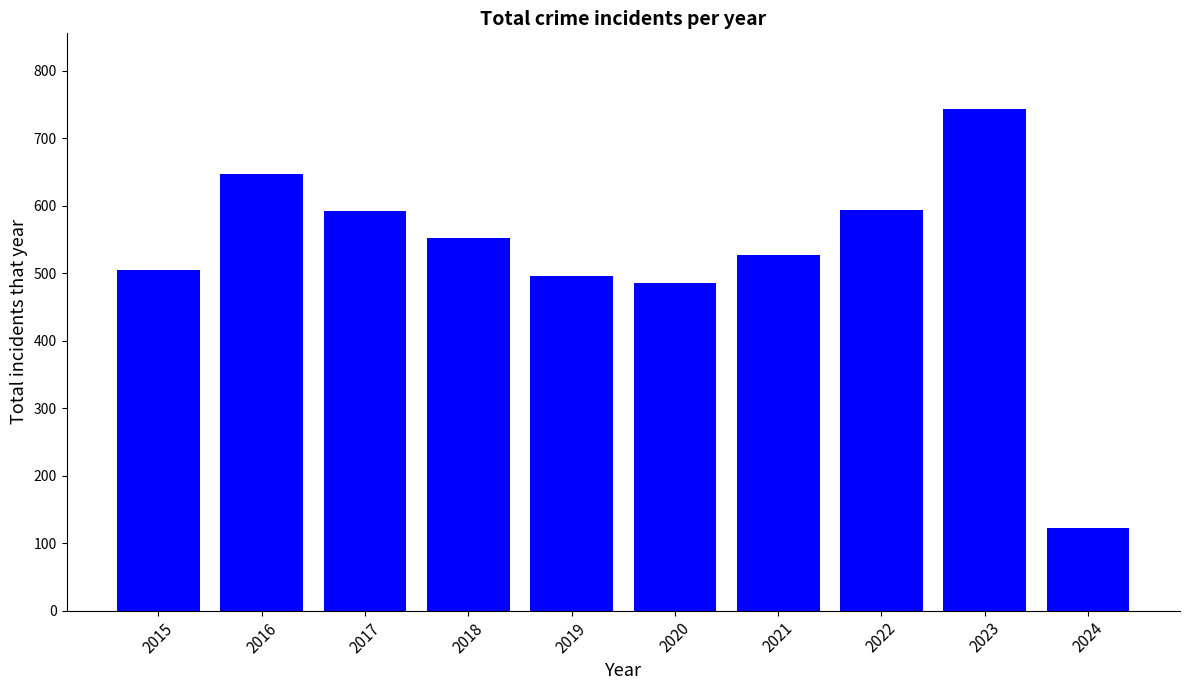

Between 2017 and 2021, which is larger?

2017